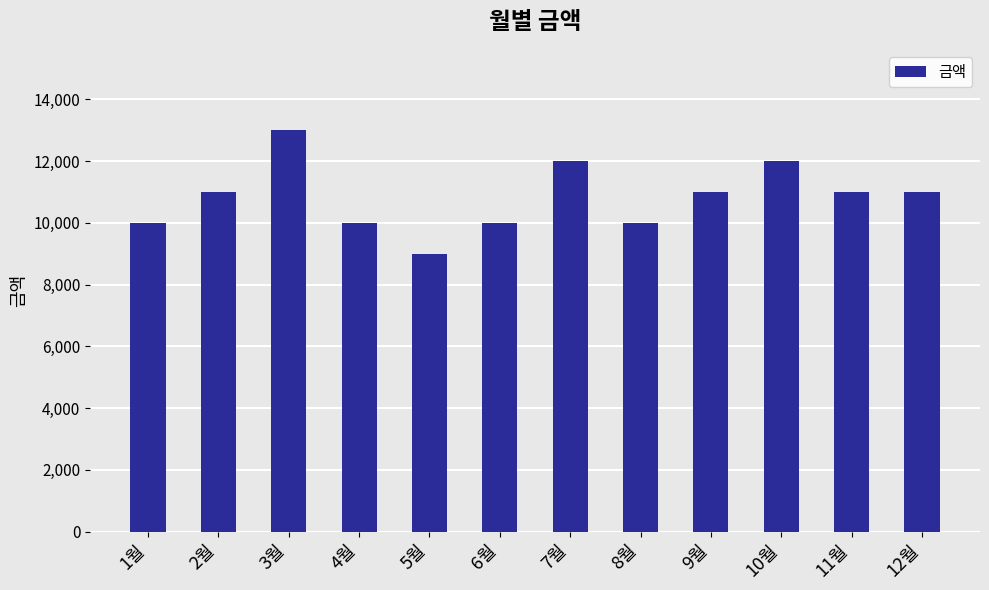

What is the smallest value displayed?

9000